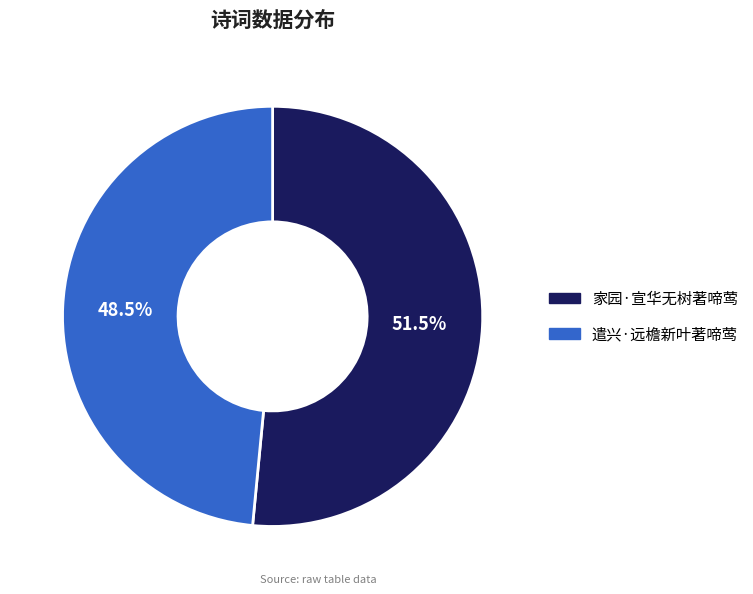

Does 家园·宣华无树著啼莺 account for over 50% of the chart?

Yes